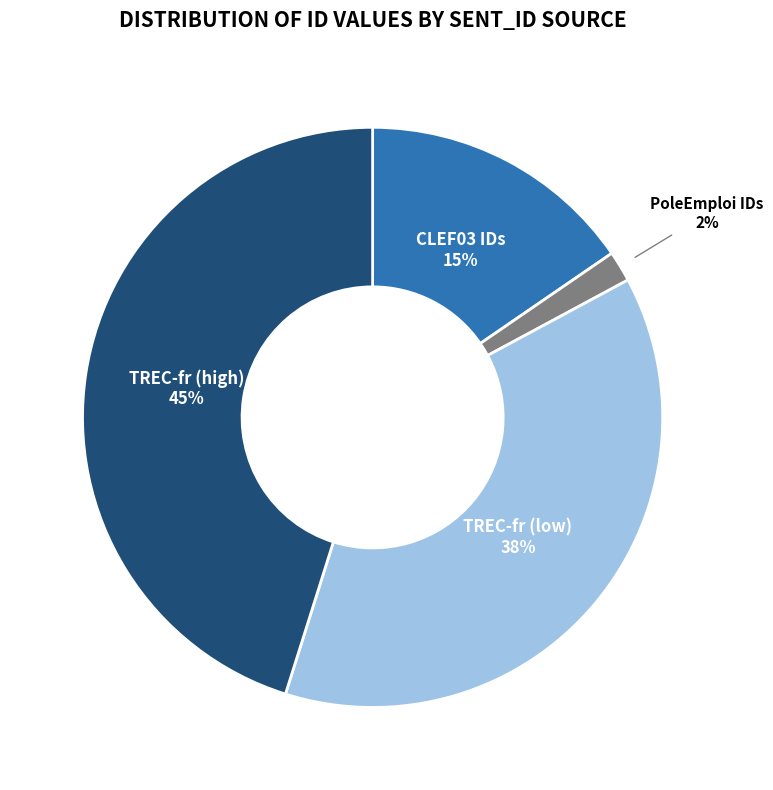

To the nearest percent, what portion does TREC-fr (high) represent?

45%